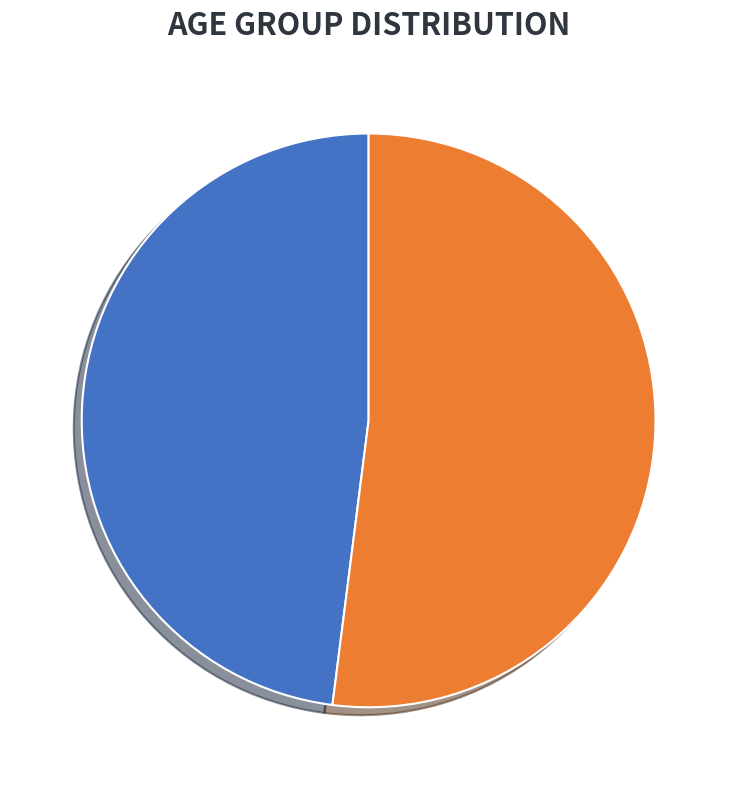

The 0-17 slice represents 59% of the pie. True or false?

False